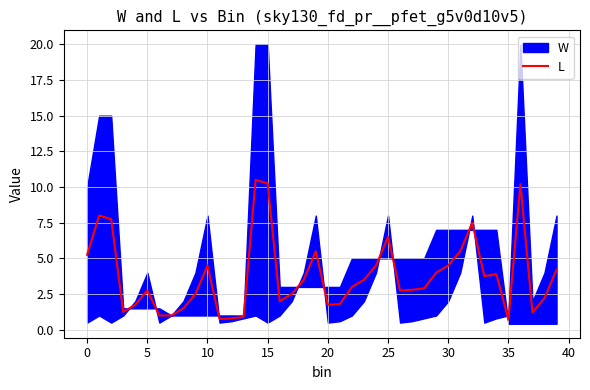

What is the maximum value for L?

10.5